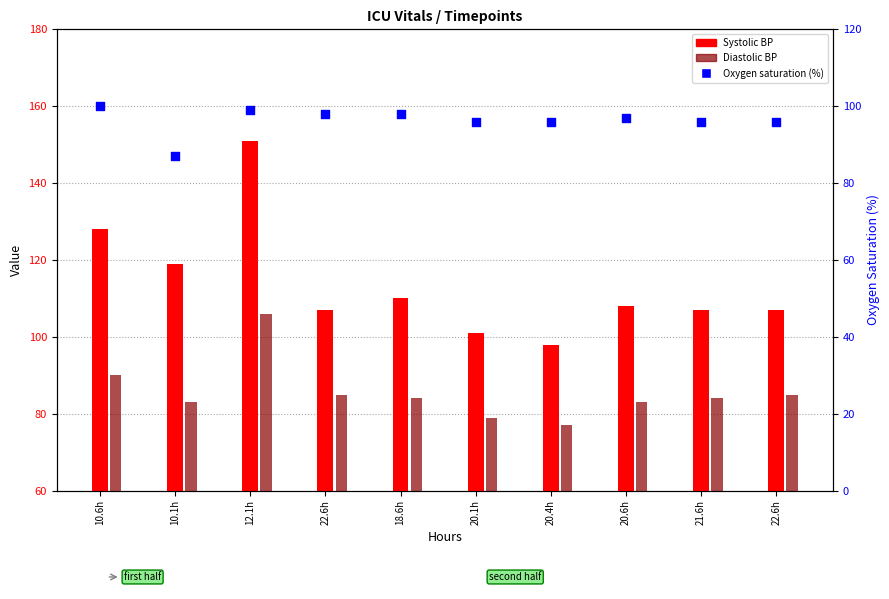

At how many categories does at least one series exceed 143?

1